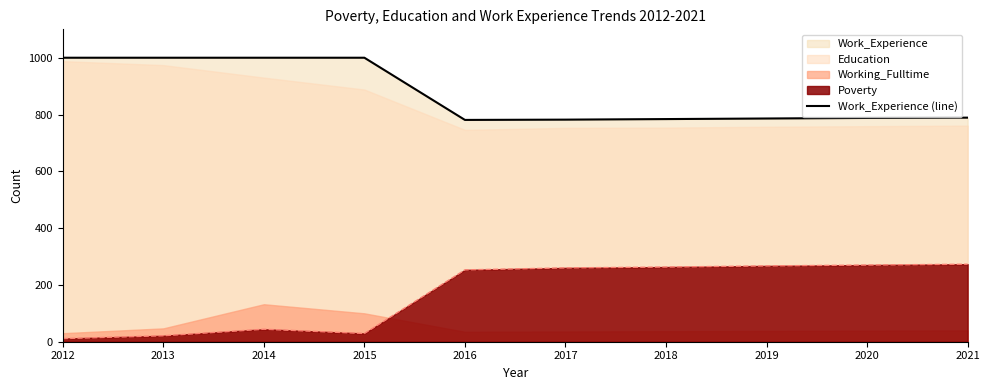

Does the chart display data point markers on the line(s)?

No